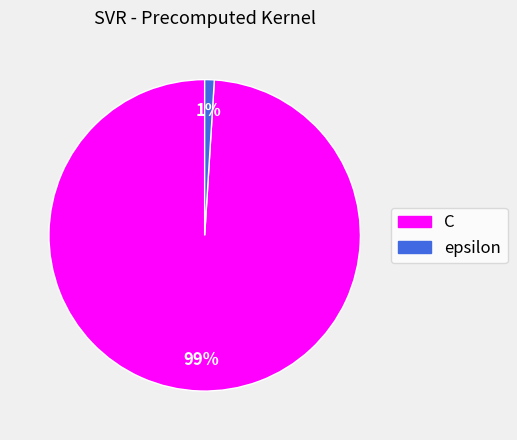

What percentage is the C slice, to the nearest percent?

99%